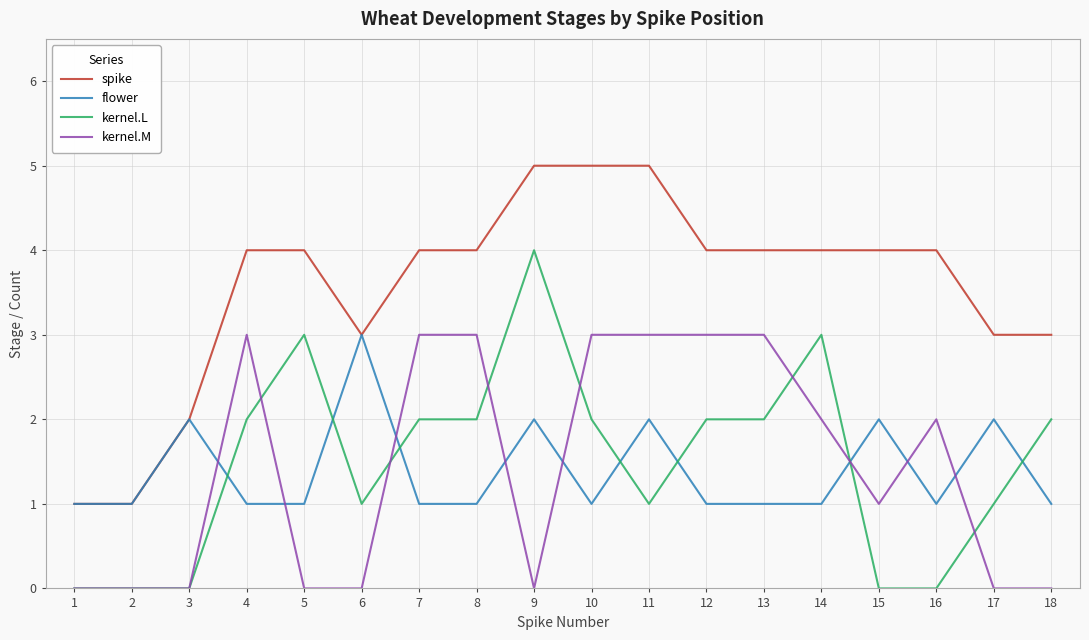

What is the highest value of the spike series?

5